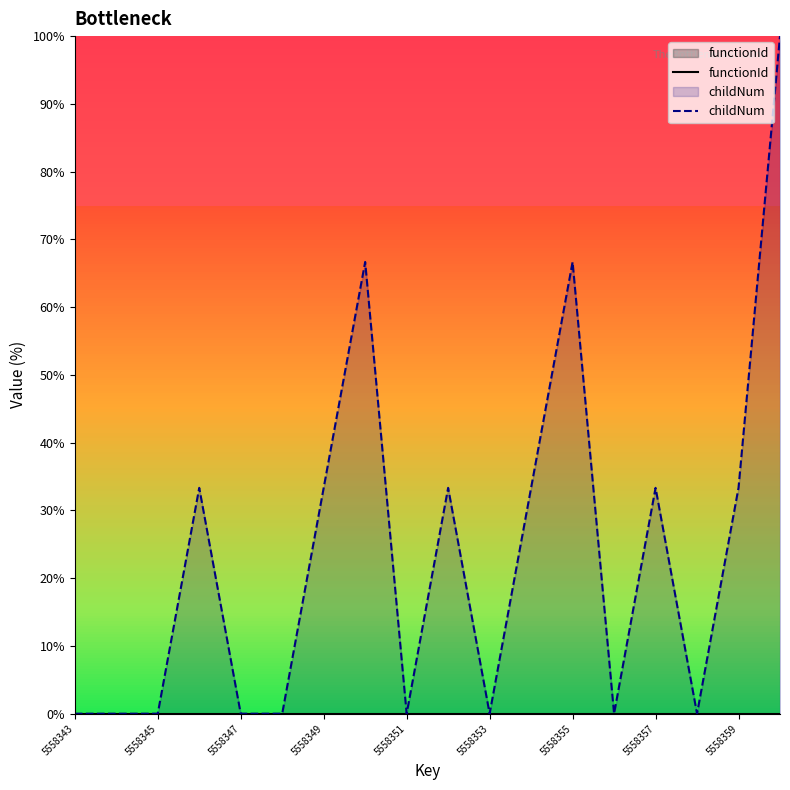

List the series in order of their peak value, lowest first.

functionId, childNum